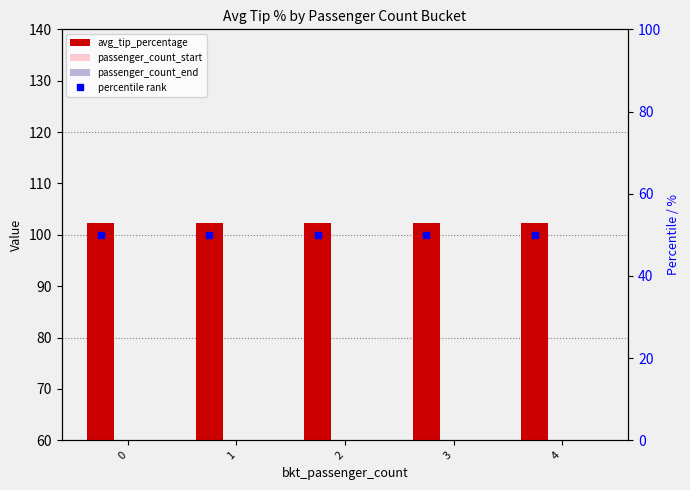

Rank the categories by passenger_count_start value from lowest to highest.

1, 0, 2, 3, 4